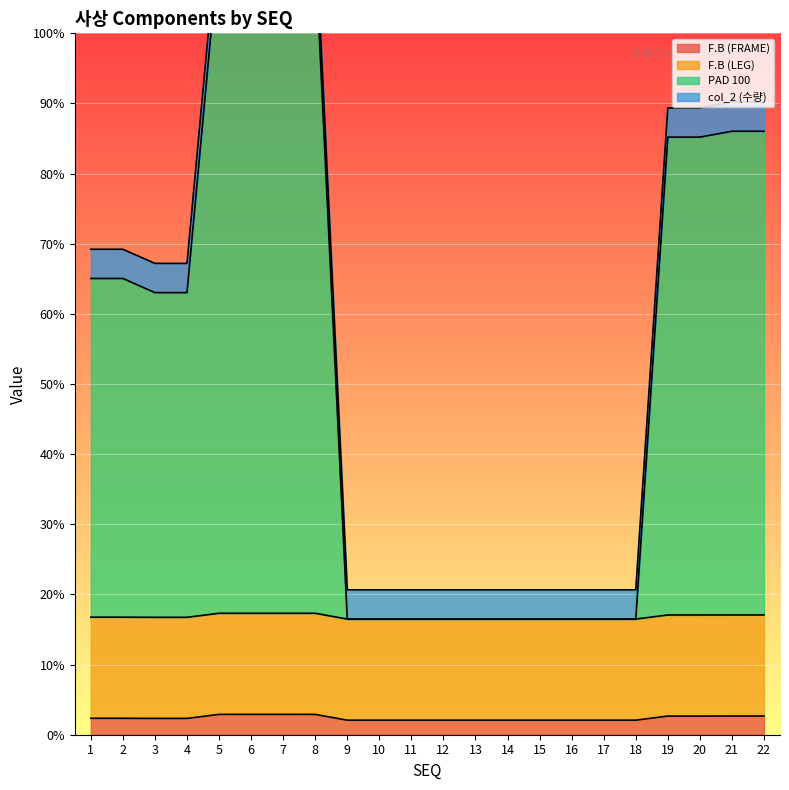

What is the value of the PAD 100 point at the 6th from the left?

1349.3